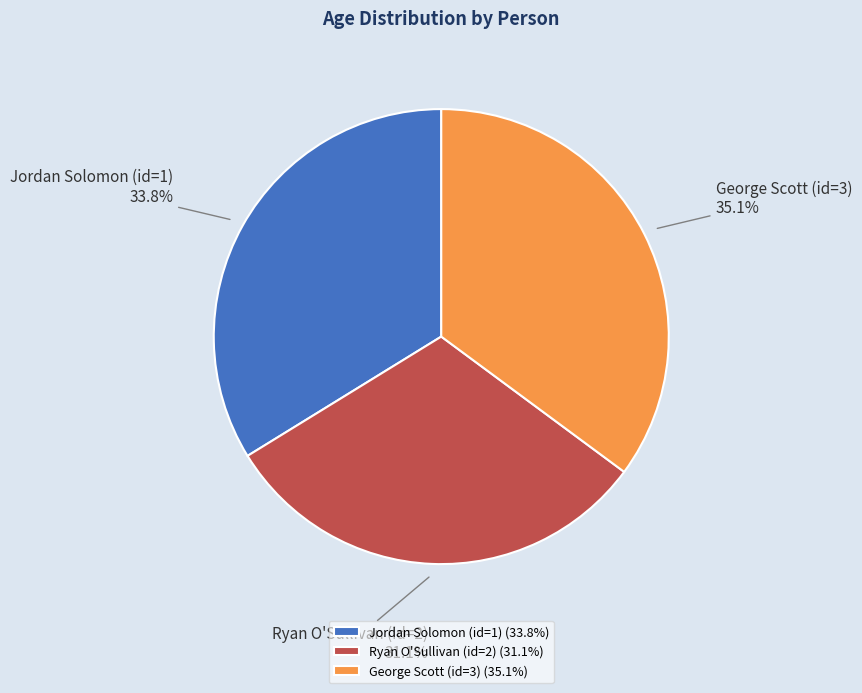

Rank the categories by value from highest to lowest.

George Scott (id=3), Jordan Solomon (id=1), Ryan O'Sullivan (id=2)